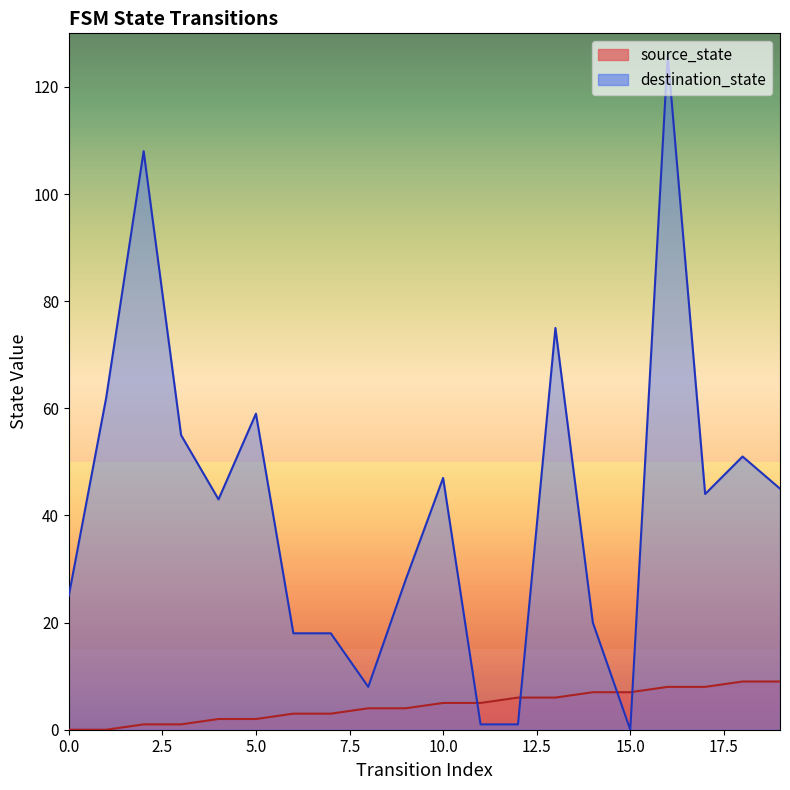

At 7, list the series in order from largest to smallest.

destination_state, source_state